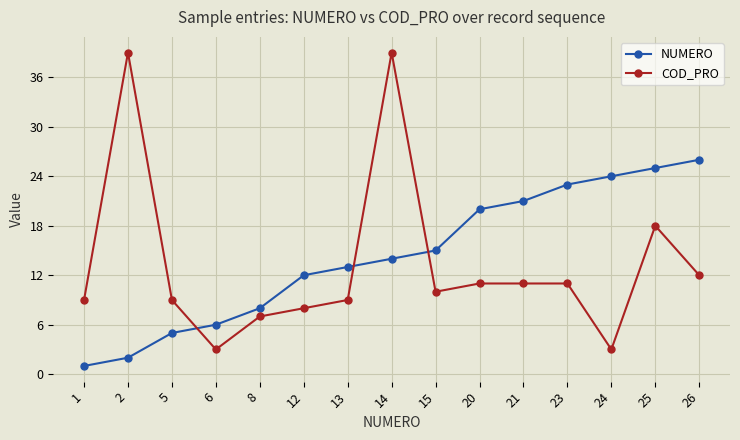

What is the value of the NUMERO point at the 9th from the left?

15